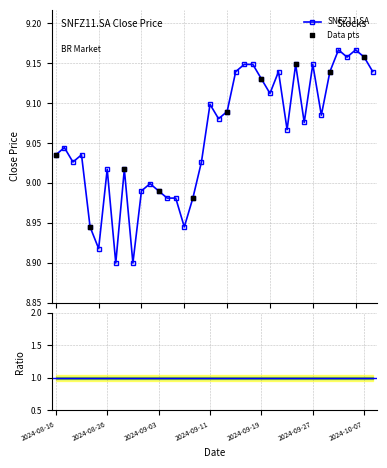

What is the change in value from 2024-08-22 to 2024-09-26?

+0.1